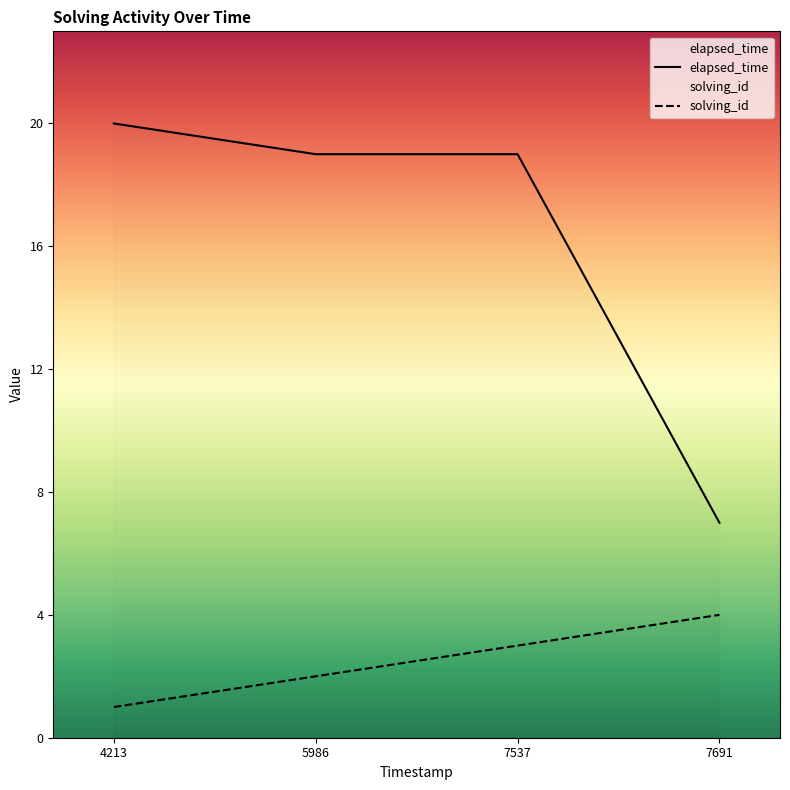

Which category has the highest value in the solving_id series?

7691